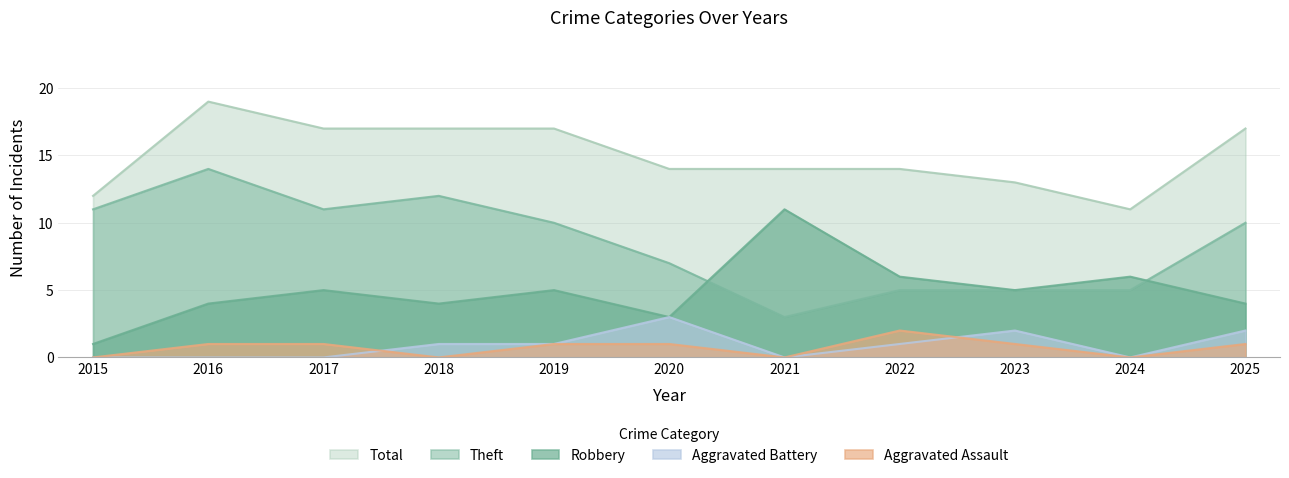

Reading left to right, list all the values displayed in this chart.

Aggravated Assault: 2015=0	2016=1	2017=1	2018=0	2019=1	2020=1	2021=0	2022=2	2023=1	2024=0	2025=1
Aggravated Battery: 2015=0	2016=0	2017=0	2018=1	2019=1	2020=3	2021=0	2022=1	2023=2	2024=0	2025=2
Robbery: 2015=1	2016=4	2017=5	2018=4	2019=5	2020=3	2021=11	2022=6	2023=5	2024=6	2025=4
Theft: 2015=11	2016=14	2017=11	2018=12	2019=10	2020=7	2021=3	2022=5	2023=5	2024=5	2025=10
Total: 2015=12	2016=19	2017=17	2018=17	2019=17	2020=14	2021=14	2022=14	2023=13	2024=11	2025=17